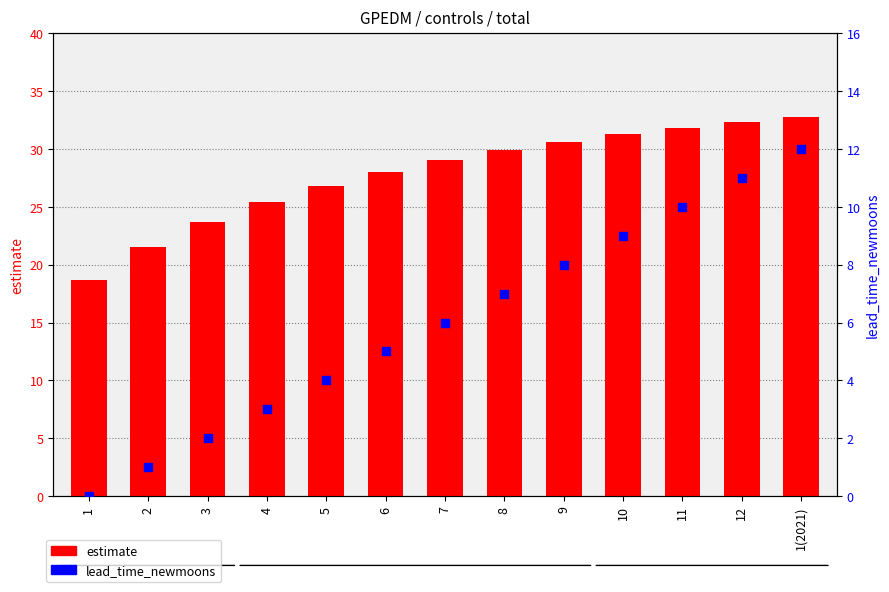

At how many categories does at least one series exceed 31?

4